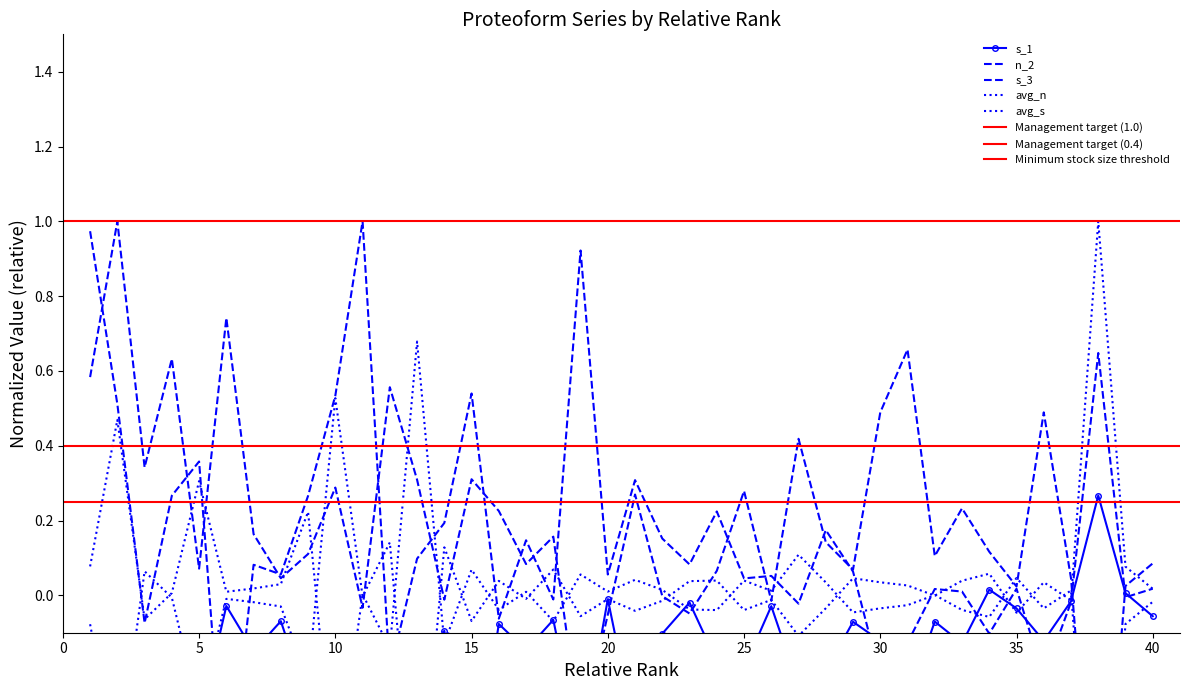

What is the sum of the s_1 values at 23 and 8?

-0.1